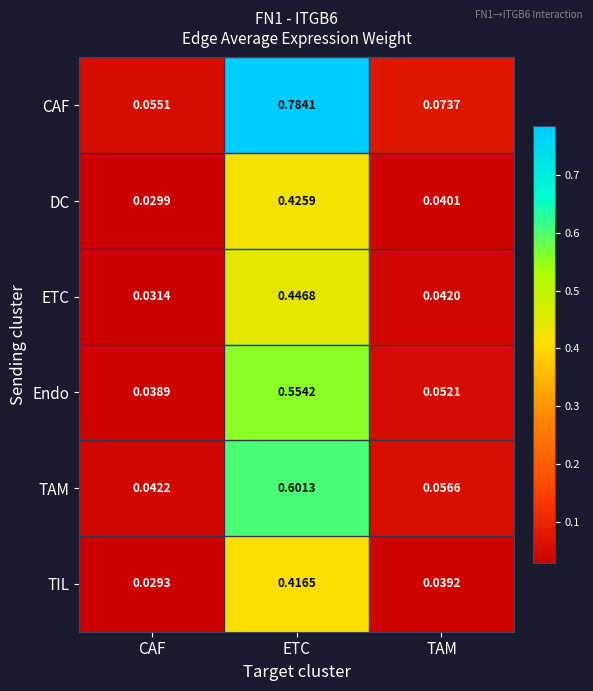

List the series in order of their peak value, lowest first.

TIL, DC, ETC, Endo, TAM, CAF